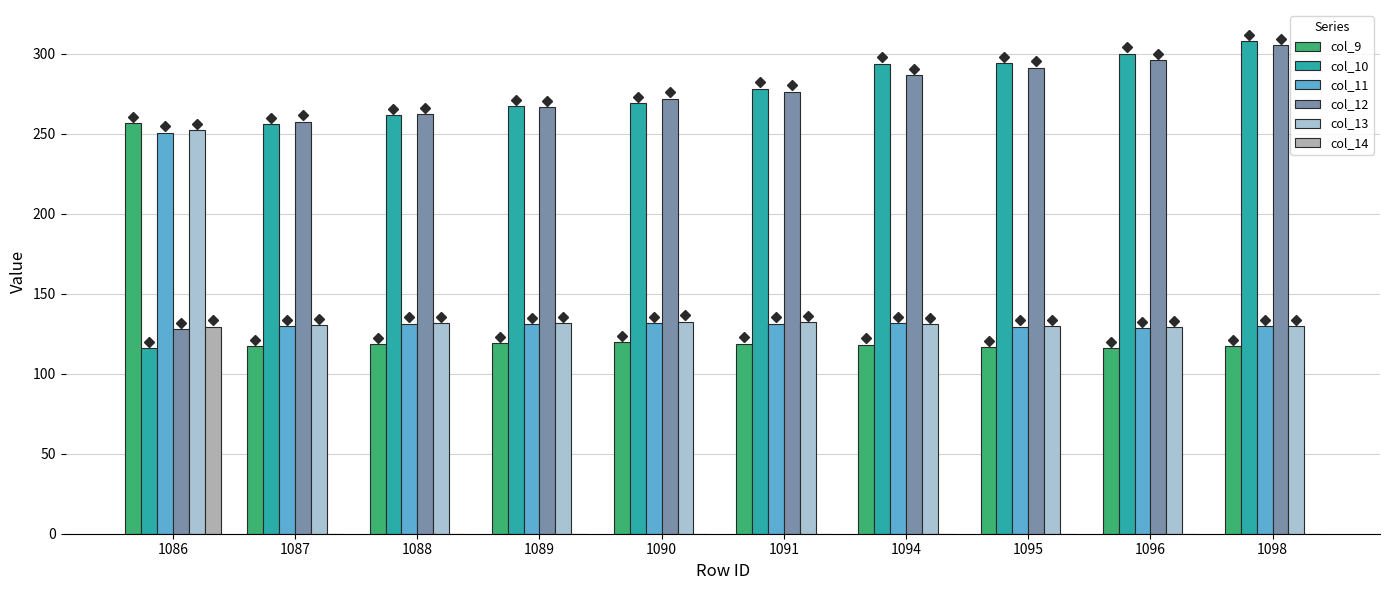

Which series changed the most between 1088 and 1095?

col_10